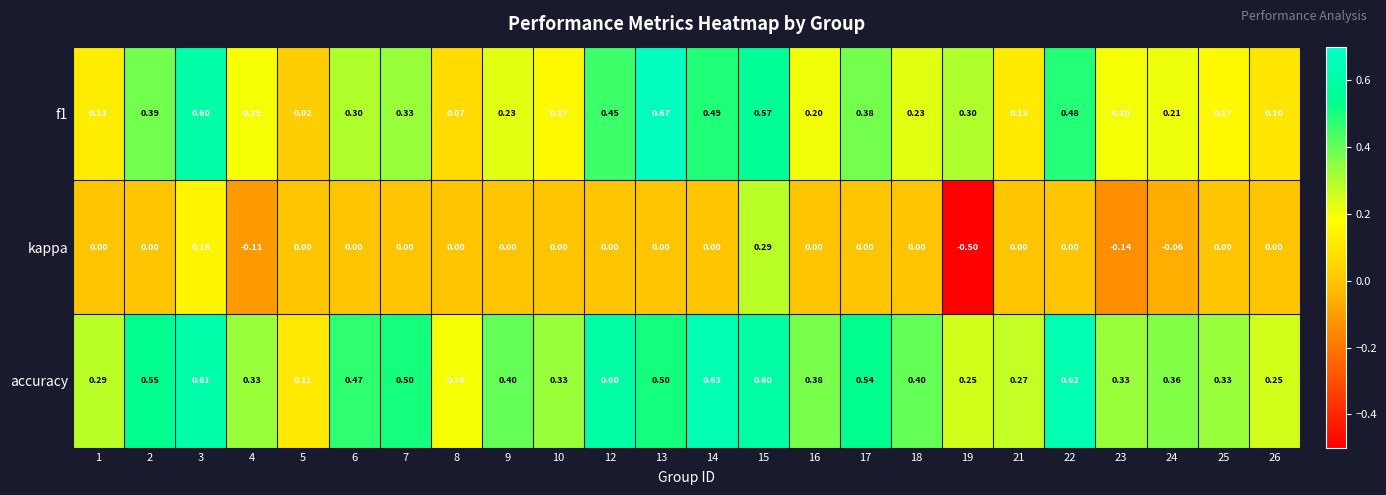

Which series has the largest total across all categories?

accuracy